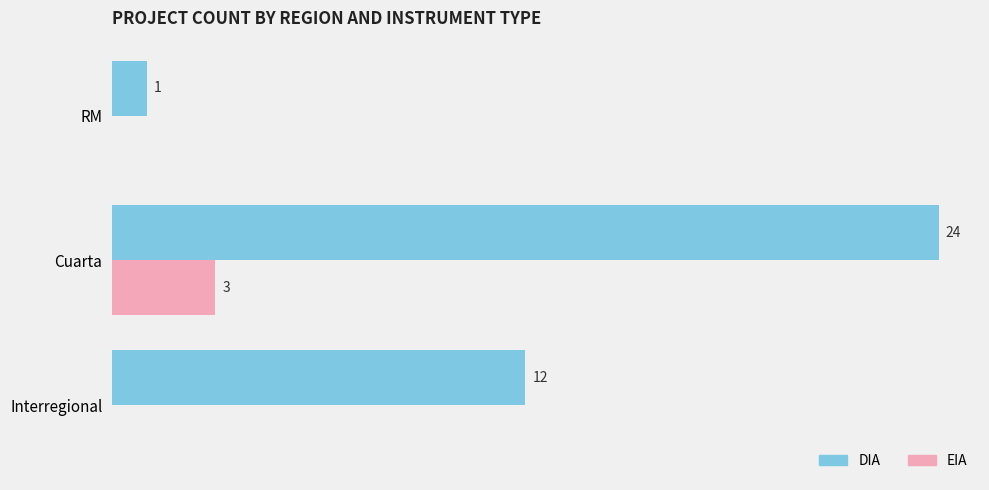

Between Interregional and RM, which series saw the biggest shift?

DIA